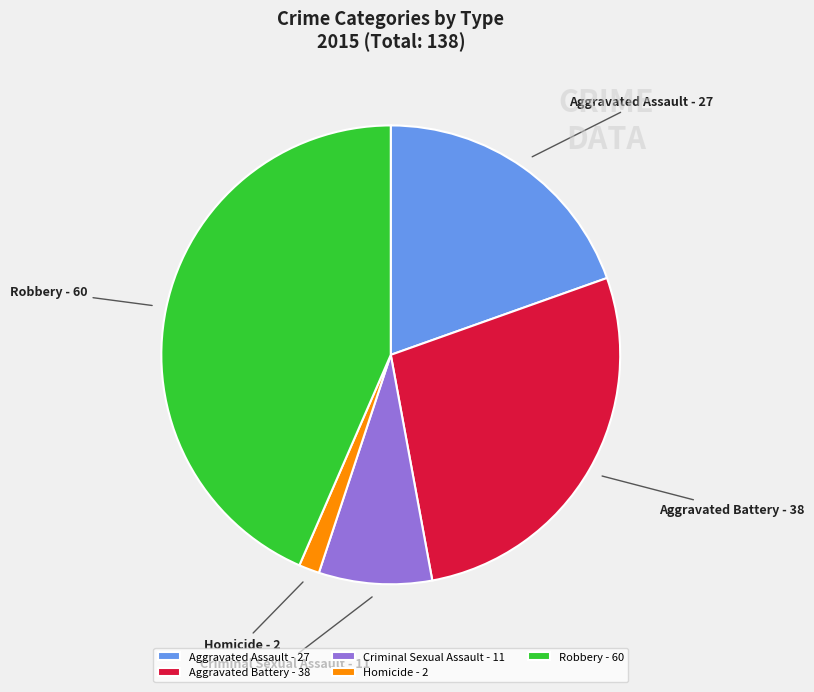

Rank the categories by value from highest to lowest.

Robbery, Aggravated Battery, Aggravated Assault, Criminal Sexual Assault, Homicide